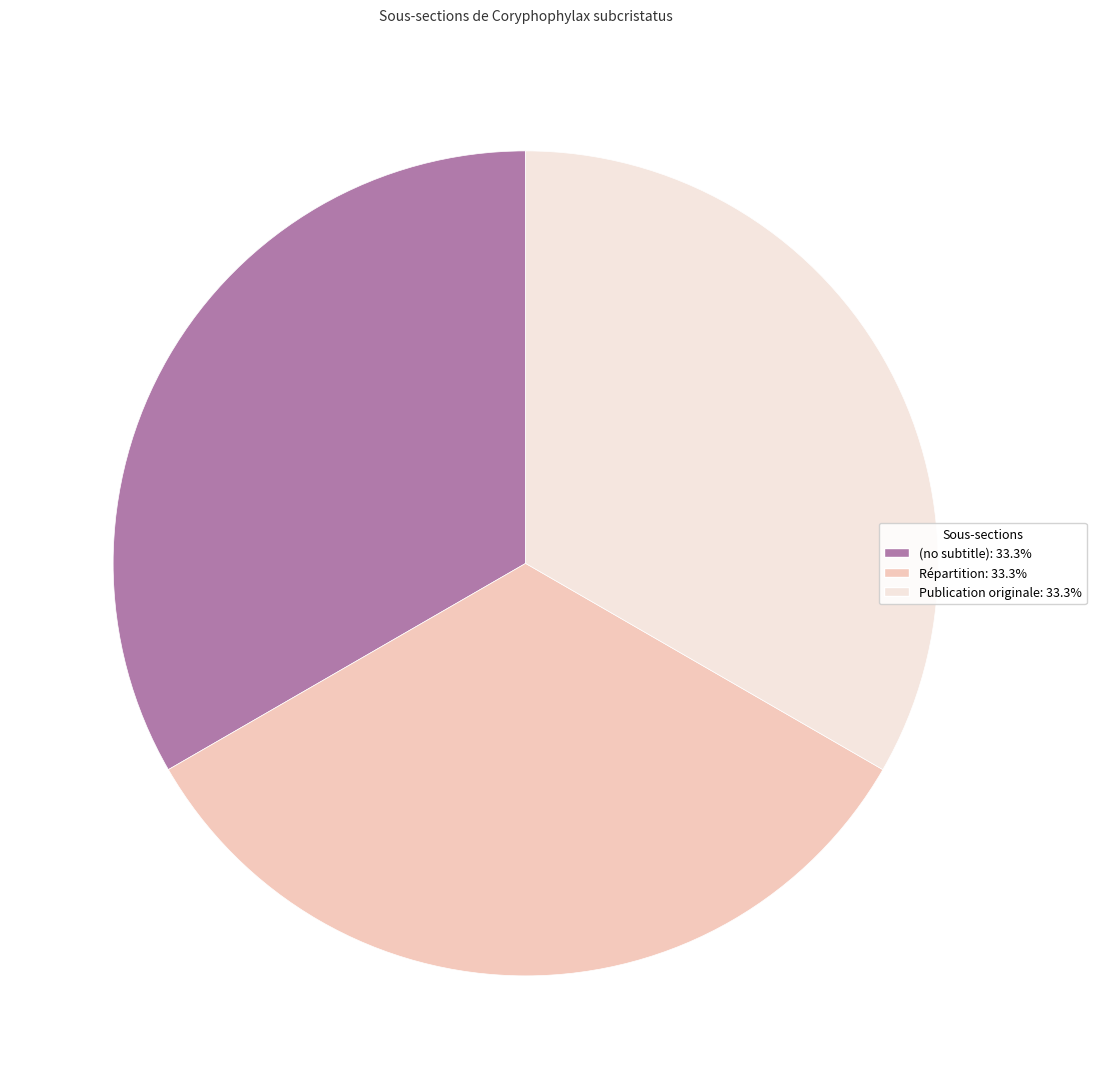

How many segments does this pie chart have?

3